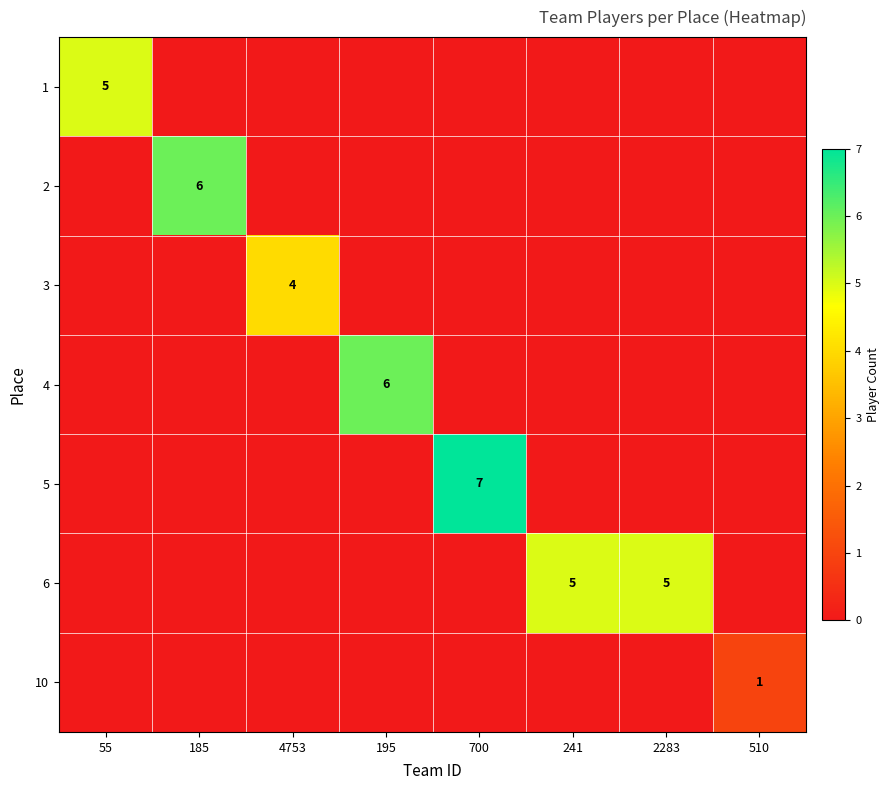

Count the 4 values in the range 0 to 1.

7